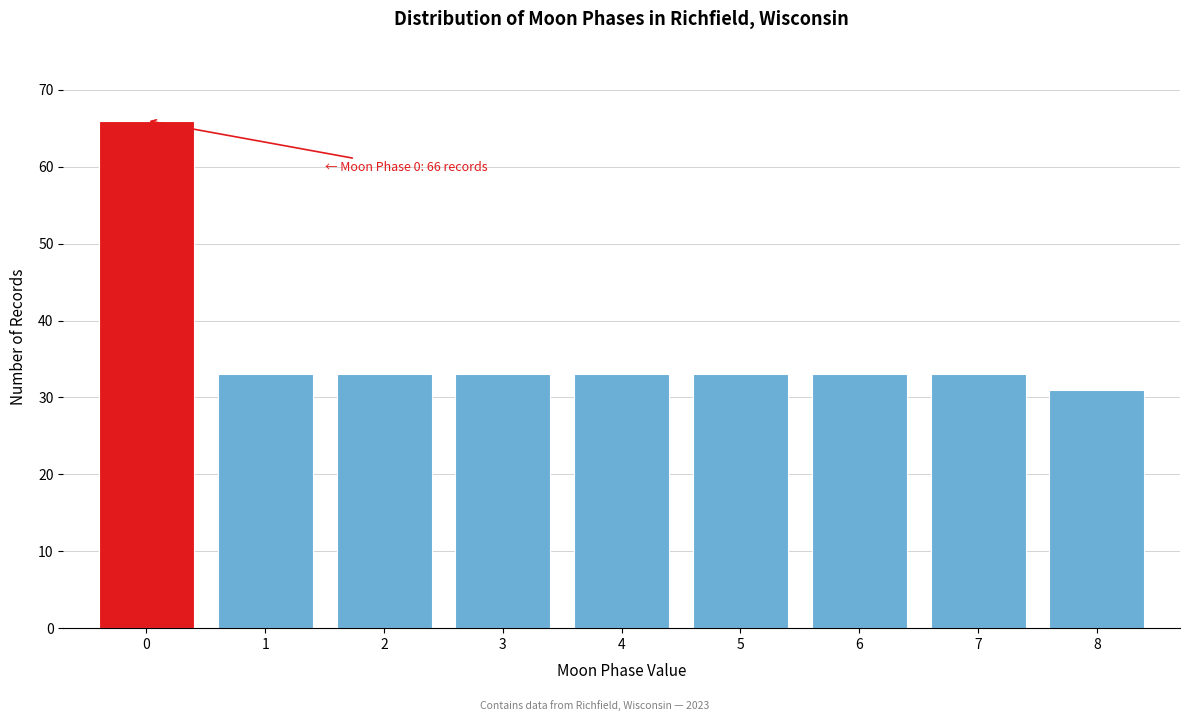

Reading right to left, transcribe all the data shown in this chart.

31	33	33	33	33	33	33	33	66